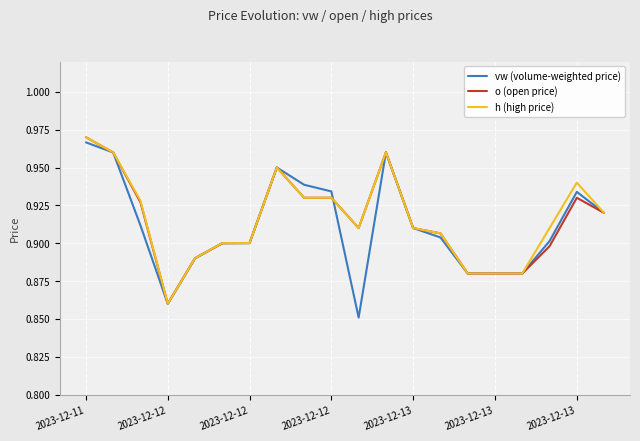

What are all the series names shown in the legend?

vw (volume-weighted price), o (open price), h (high price)